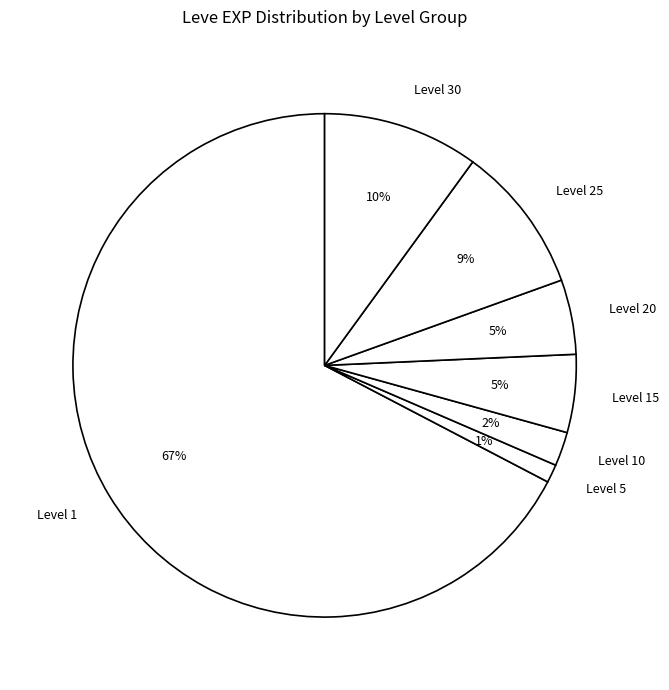

Approximately how many times larger is the value at Level 30 compared to Level 15?

2.0